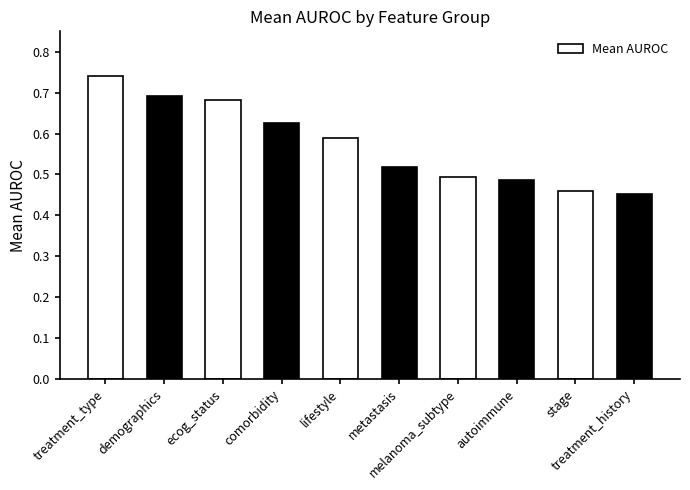

List the labels in order of value, smallest first.

treatment_history, stage, autoimmune, melanoma_subtype, metastasis, lifestyle, comorbidity, ecog_status, demographics, treatment_type